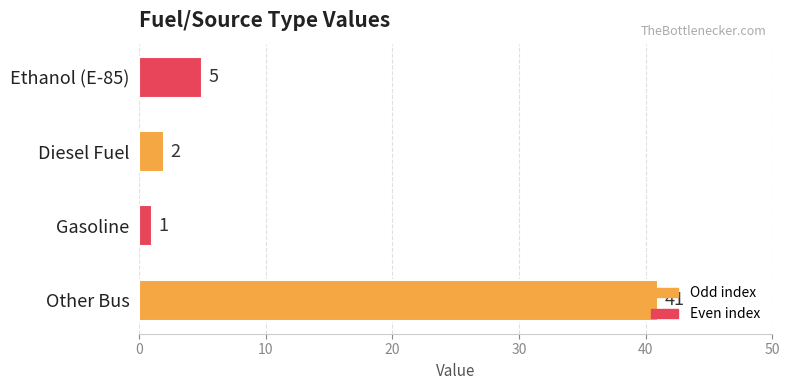

At which label is the value closest to 21?

Ethanol (E-85)